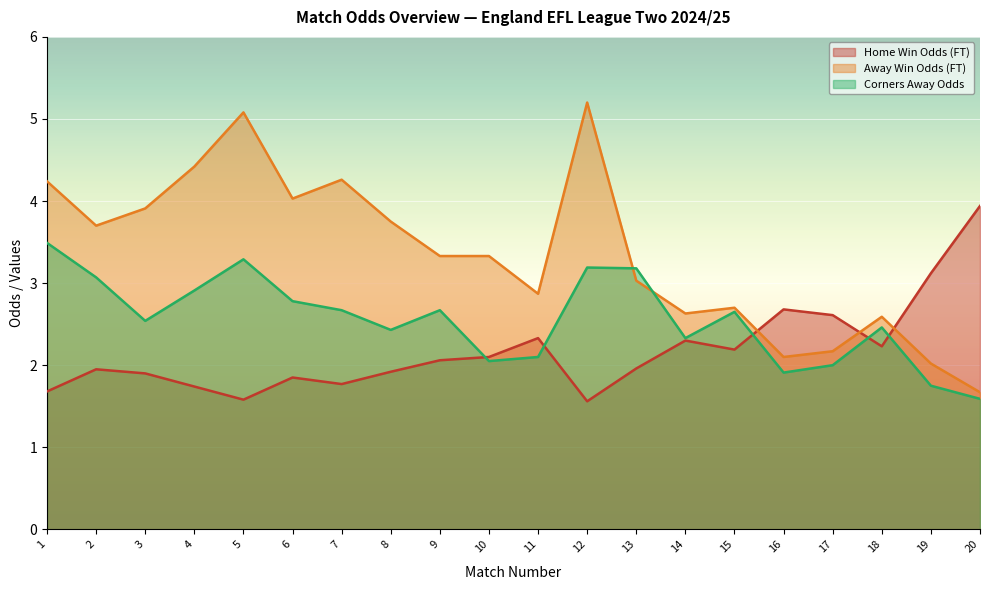

Between which two adjacent categories do Odd_A_FT and Odd_Corners_A first intersect?

12 and 13